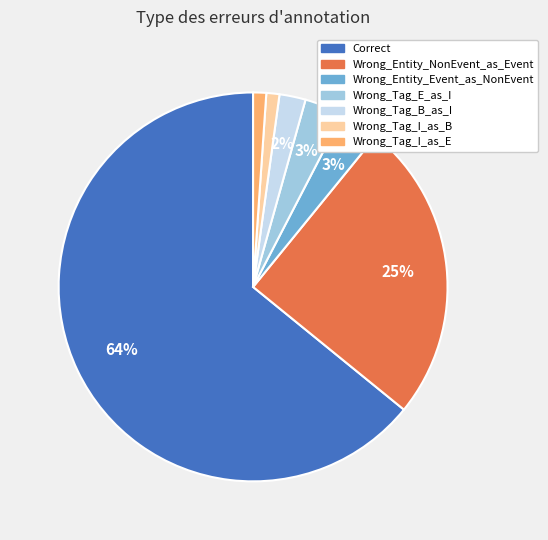

Combined, do Wrong_Tag_E_as_I and Wrong_Entity_NonEvent_as_Event account for over 50%?

No